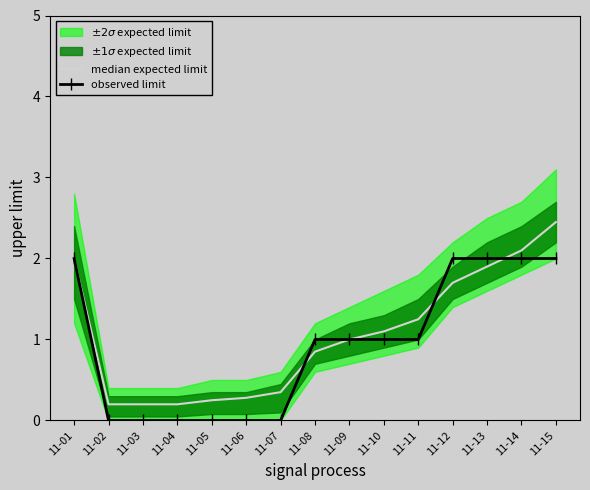

What is the total value across all series at 11-10?

2.1